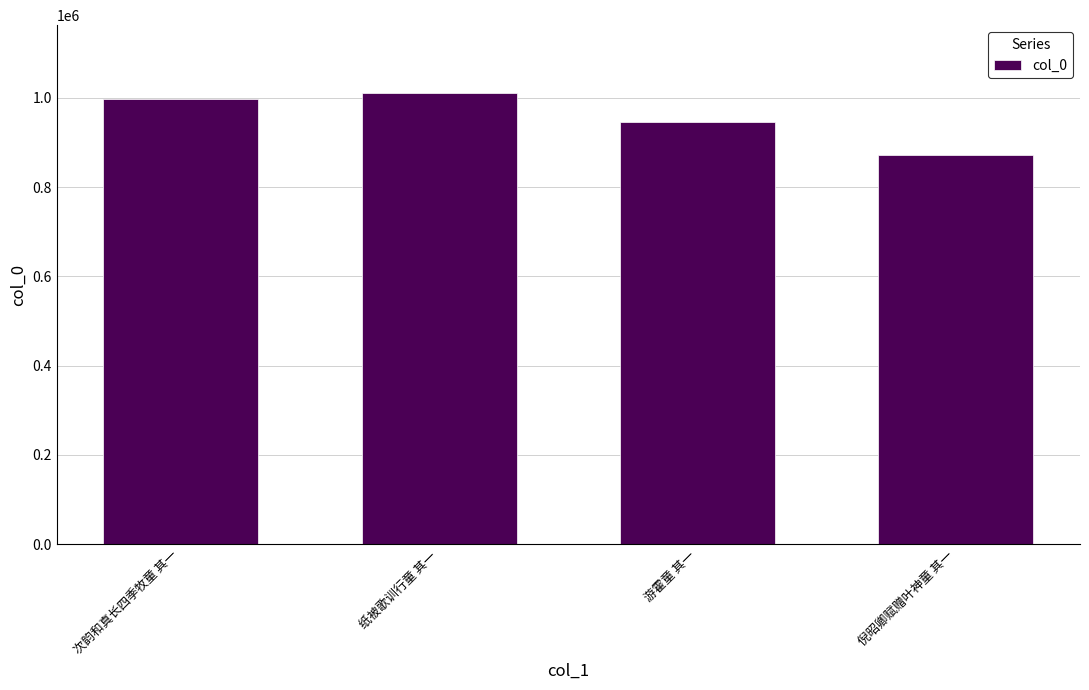

What is the sum of all values?

3827589